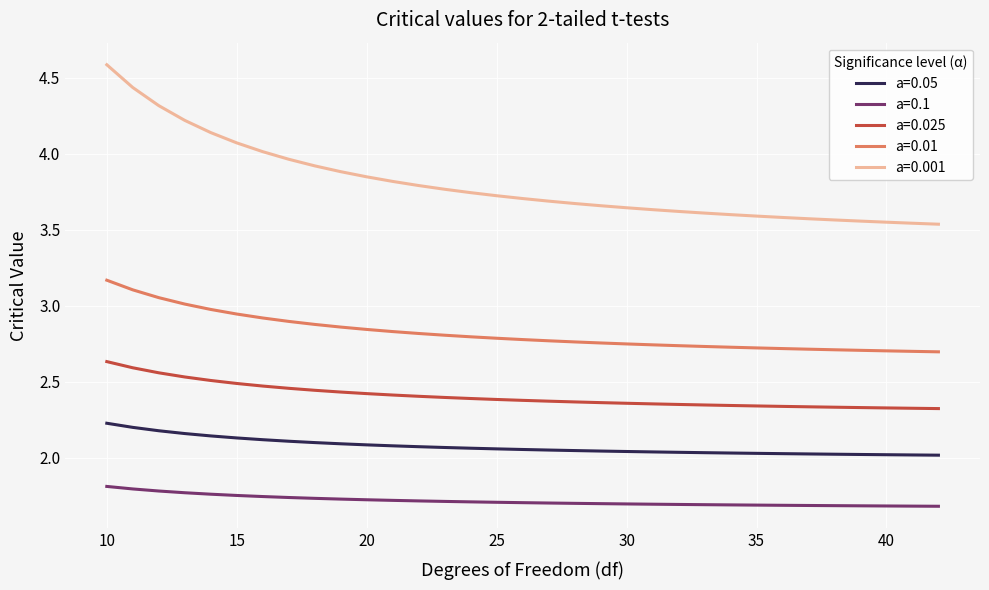

Does the chart have visible grid lines?

Yes